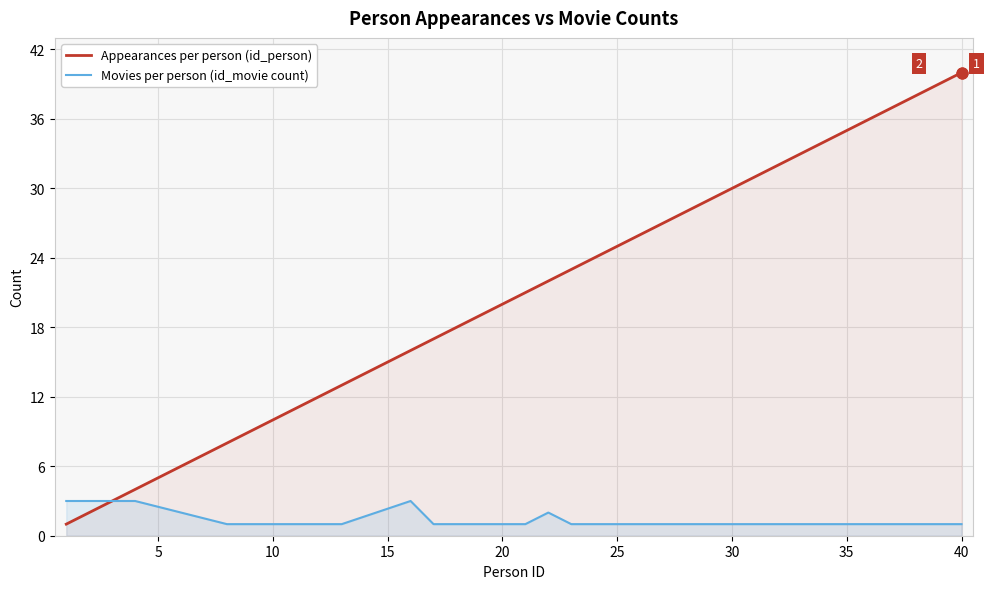

Which series has the largest total across all categories?

Appearances per person (id_person)